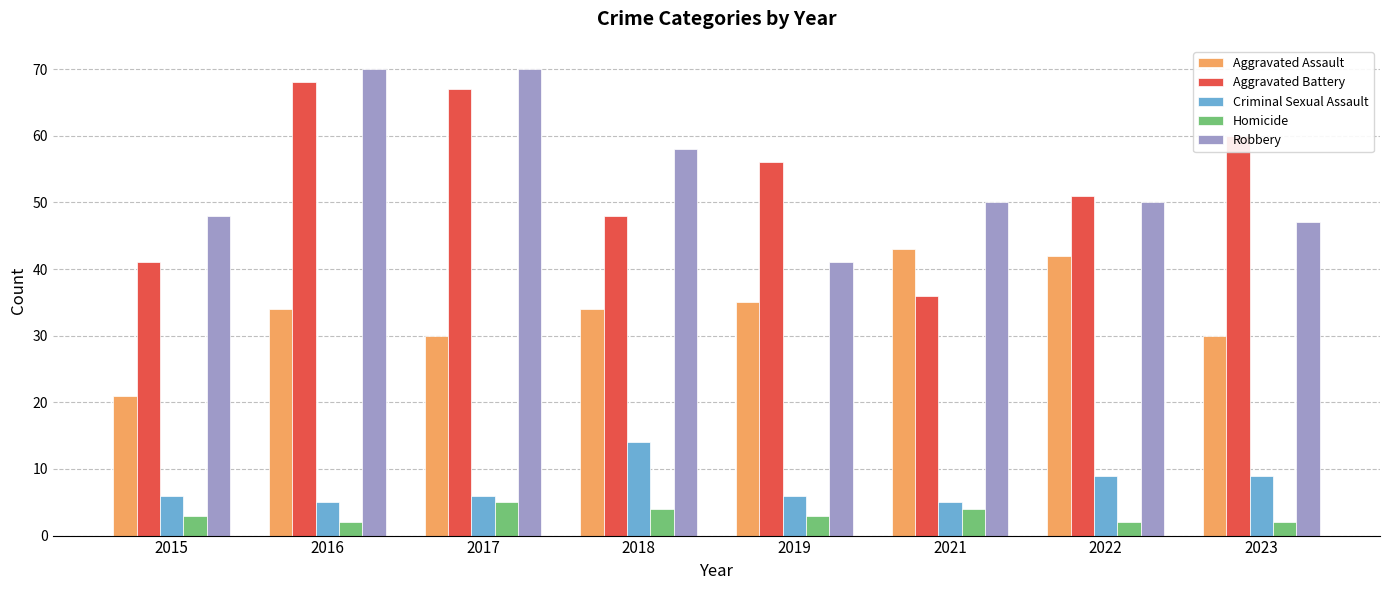

How many data points does each series have?

8